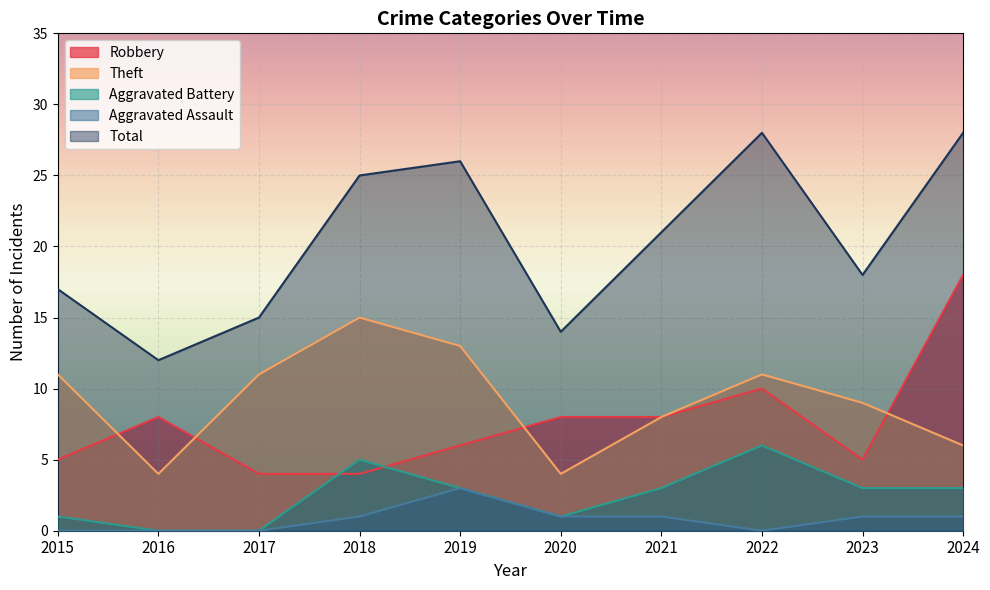

The Theft series shows 2 at 2023. True or false?

False